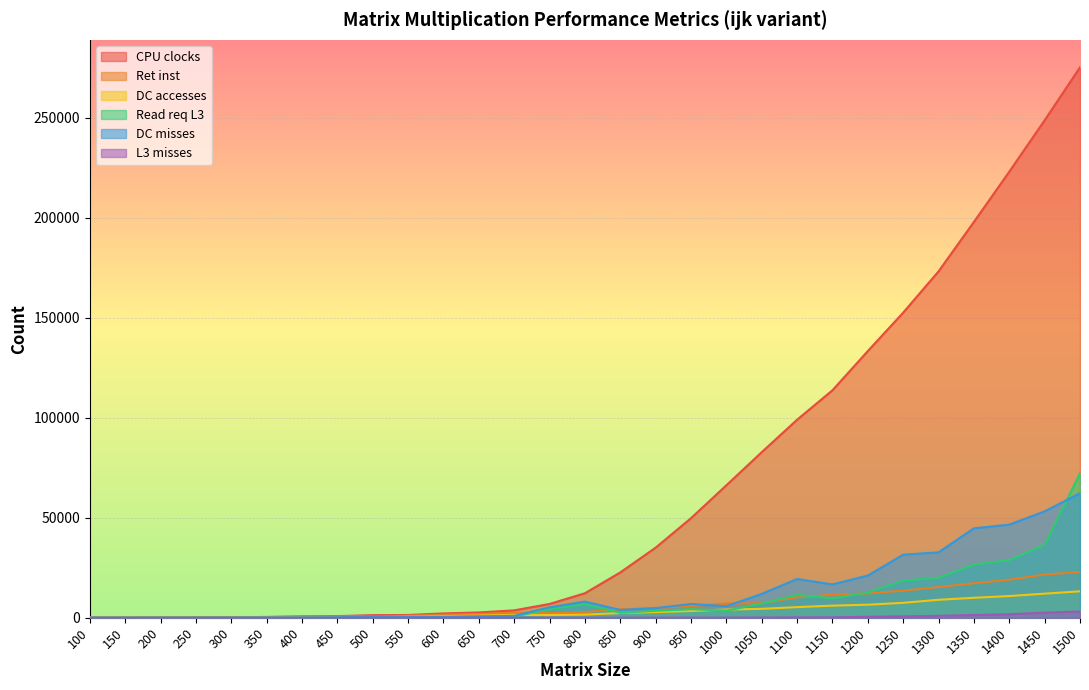

What is the average value of the CPU clocks series?

65696